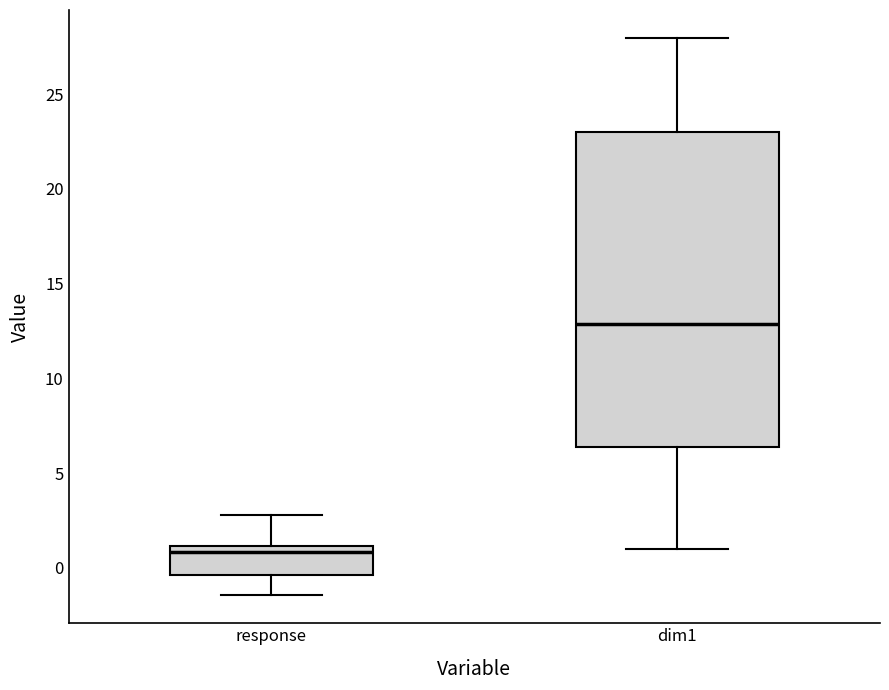

Reading left to right, transcribe this box plot: for each box, give where its median line is, the range the box spans, and where its two whiskers end, as read against the y-axis. The values are not printed on the chart, so give them approximately, as read against the axis.

response: median 1.0 (just below the box's upper edge), box -0.5 to 1.0, whiskers -1.5 to 3.0
dim1: median 13.0, box 6.5 to 23.0, whiskers 1.0 to 28.0